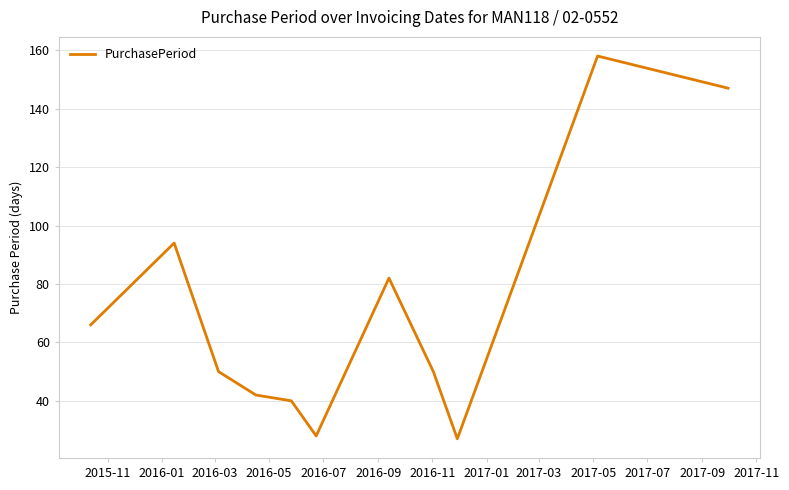

What is the greatest value displayed?

158